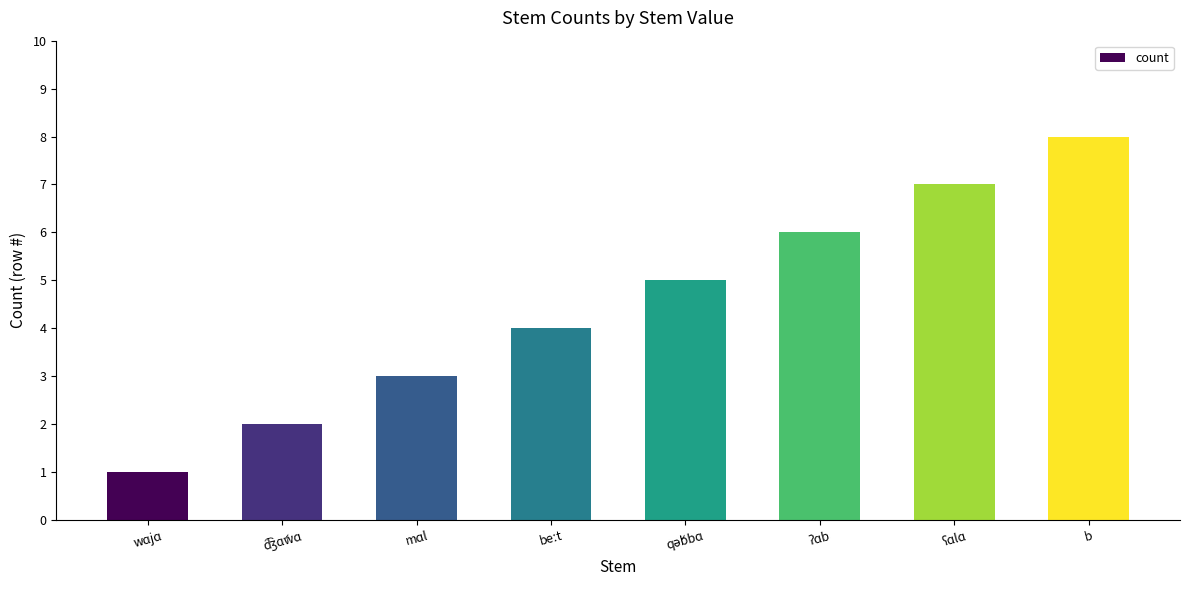

Which category has the lowest value across all series?

wɑjɑ